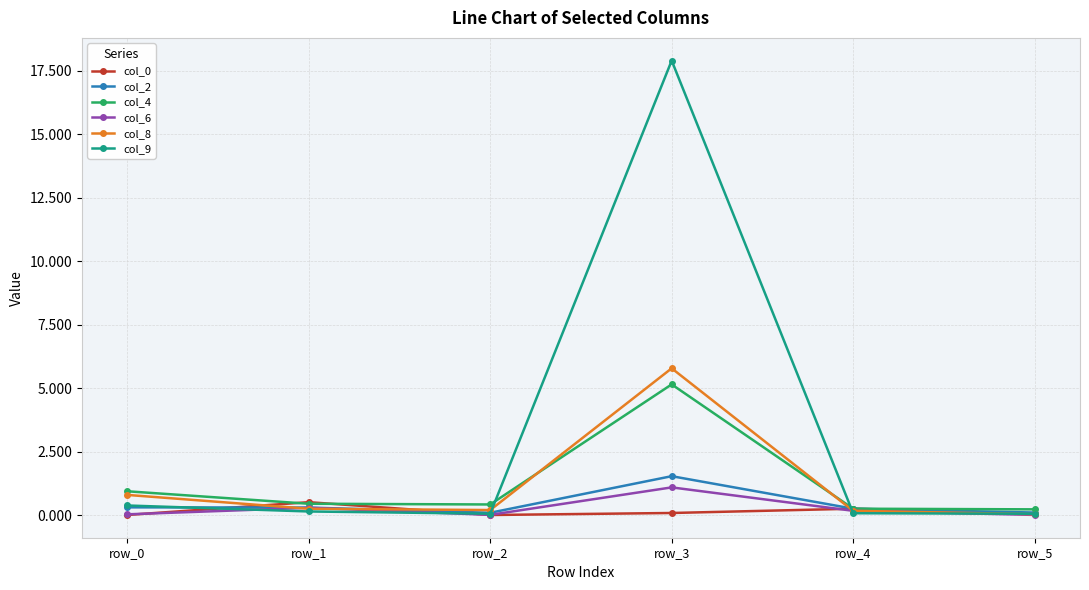

Which series has the largest total across all categories?

col_9